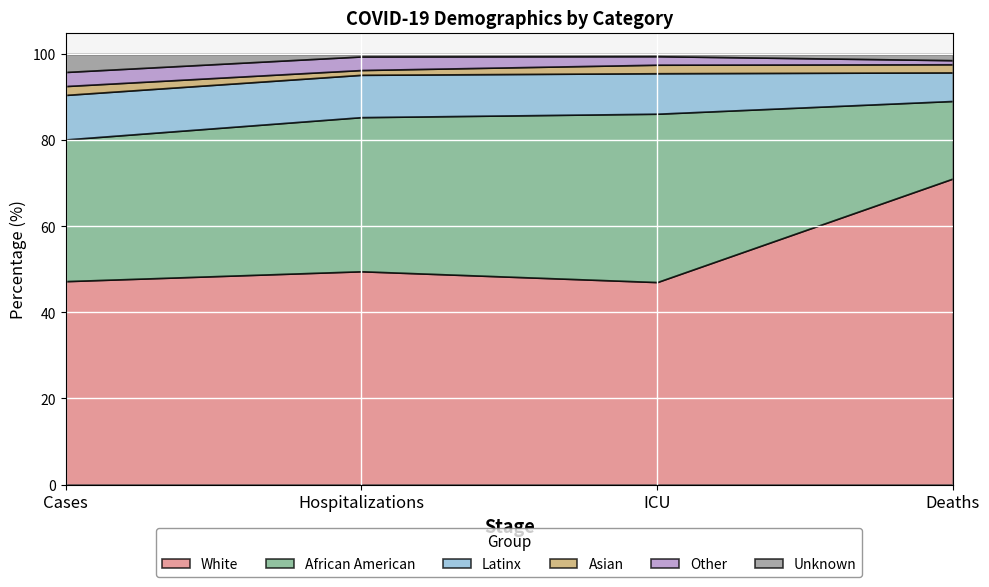

Reading left to right, extract all data points from this chart.

White: 47.2	49.5	47.0	71.1
African American: 32.9	35.8	39.1	18.0
Latinx: 10.3	9.8	9.4	6.6
Asian: 2.1	1.1	2.0	1.9
Other: 3.3	3.2	2.0	0.9
Unknown: 4.2	0.6	0.5	1.4